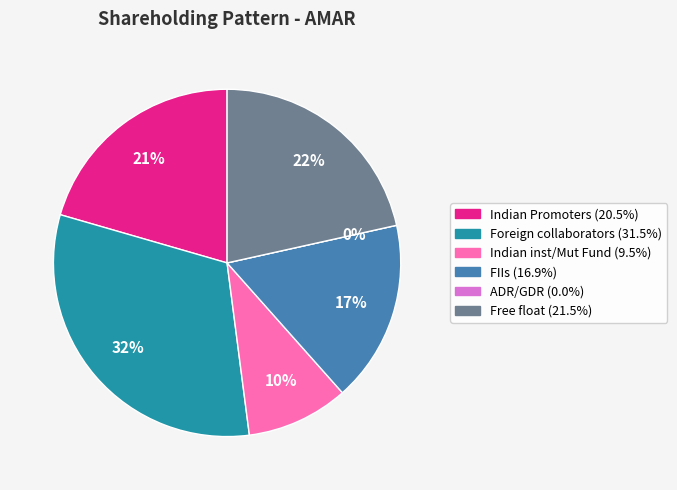

Is it true that Free float is 11% of the pie?

False